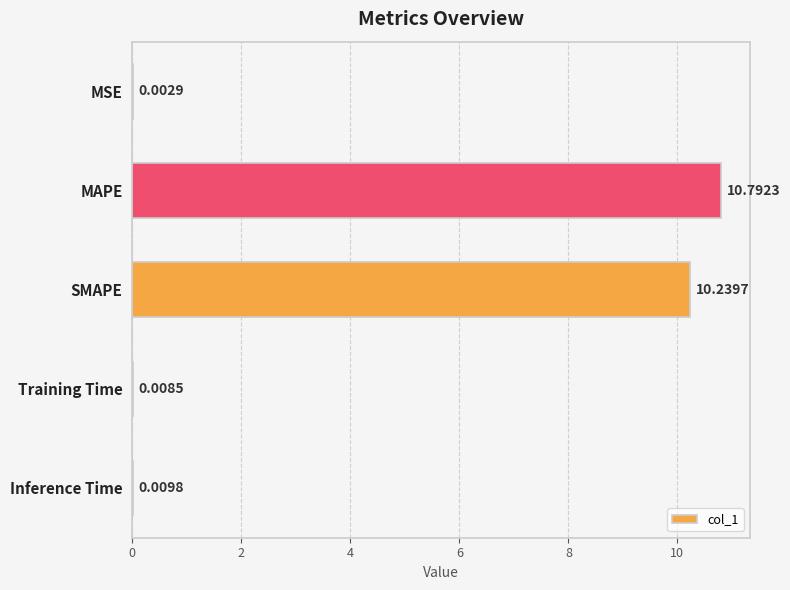

Are the bars grouped side by side (vs. stacked)?

No